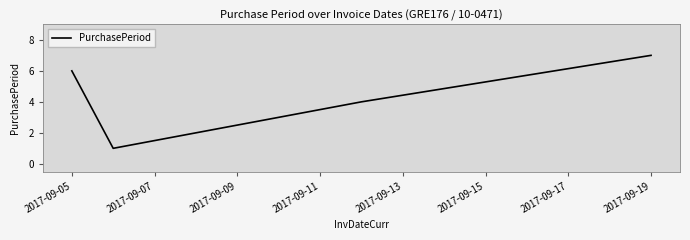

How many values are between 2 and 6?

3